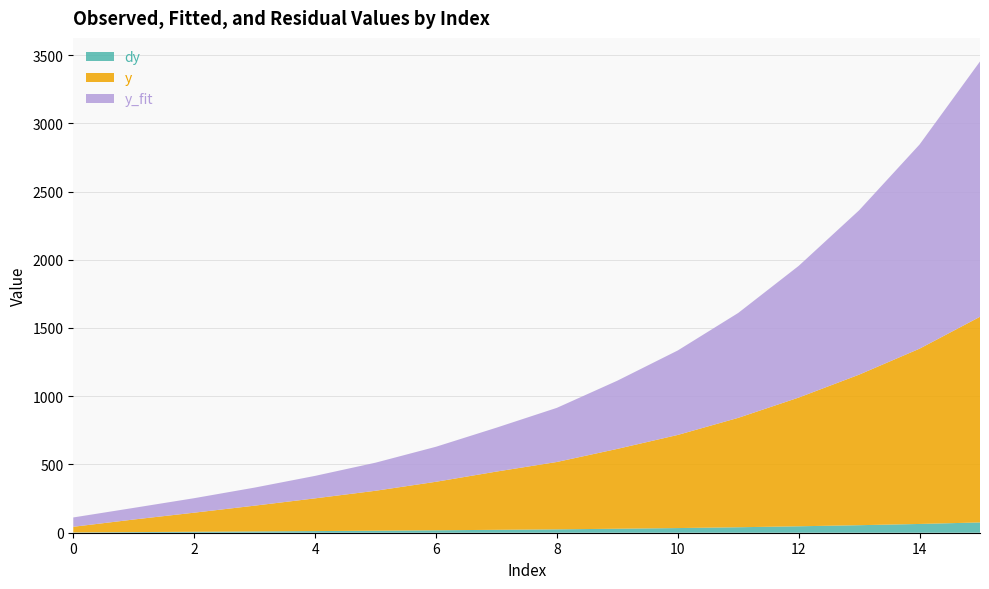

Reading left to right, list all the values displayed in this chart.

y: 41.4	92.2	139.9	188.8	239.8	292.8	355.5	426.7	493.7	585.0	682.3	801.6	943.1	1103.1	1284.4	1506.9
y_fit: 68.4	85.2	106.2	132.4	164.7	205.8	256.6	321.6	396.6	499.6	619.0	768.6	964.7	1204.2	1495.8	1870.8
dy: 2.1	4.6	7.0	9.4	12.0	14.6	17.8	21.3	24.7	29.3	34.1	40.1	47.2	55.2	64.2	75.3